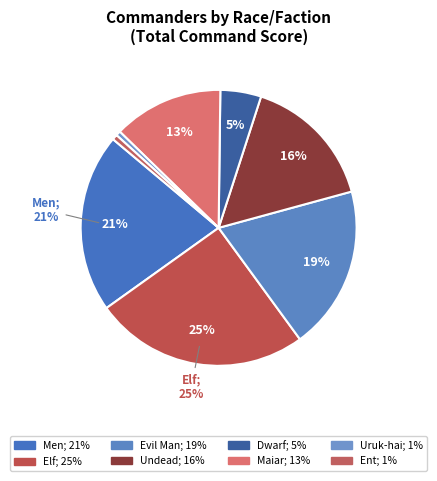

Count the number of slices in the pie.

8